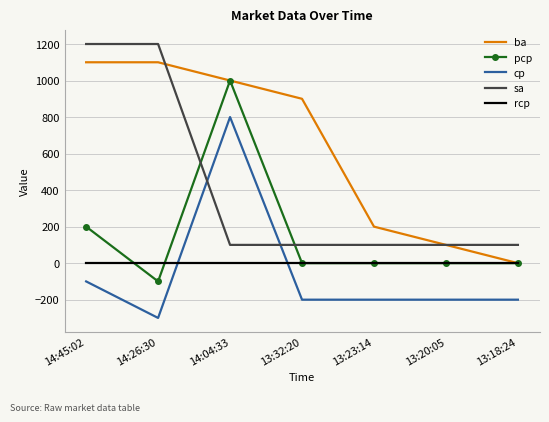

Reading left to right, list all the values displayed in this chart.

ba: 14:45:02=1100	14:26:30=1100	14:04:33=1000	13:32:20=900	13:23:14=200	13:20:05=100	13:18:24=0
pcp: 14:45:02=200	14:26:30=-100	14:04:33=1000	13:32:20=0	13:23:14=0	13:20:05=0	13:18:24=0
cp: 14:45:02=-100	14:26:30=-300	14:04:33=800	13:32:20=-200	13:23:14=-200	13:20:05=-200	13:18:24=-200
sa: 14:45:02=1200	14:26:30=1200	14:04:33=100	13:32:20=100	13:23:14=100	13:20:05=100	13:18:24=100
rcp: 14:45:02=0	14:26:30=0	14:04:33=0	13:32:20=0	13:23:14=0	13:20:05=0	13:18:24=0